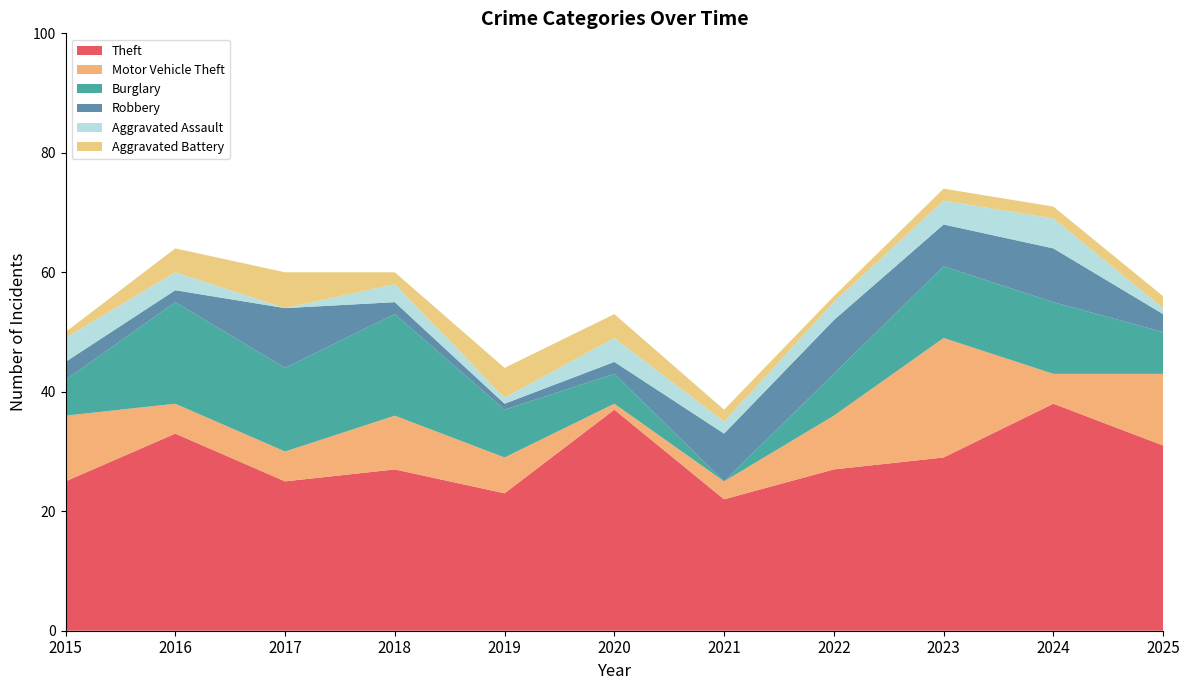

Reading right to left, what are all the values shown in this chart?

Theft: 31	38	29	27	22	37	23	27	25	33	25
Motor Vehicle Theft: 12	5	20	9	3	1	6	9	5	5	11
Burglary: 7	12	12	7	0	5	8	17	14	17	6
Robbery: 3	9	7	9	8	2	1	2	10	2	3
Aggravated Assault: 1	5	4	3	2	4	1	3	0	3	4
Aggravated Battery: 2	2	2	1	2	4	5	2	6	4	1